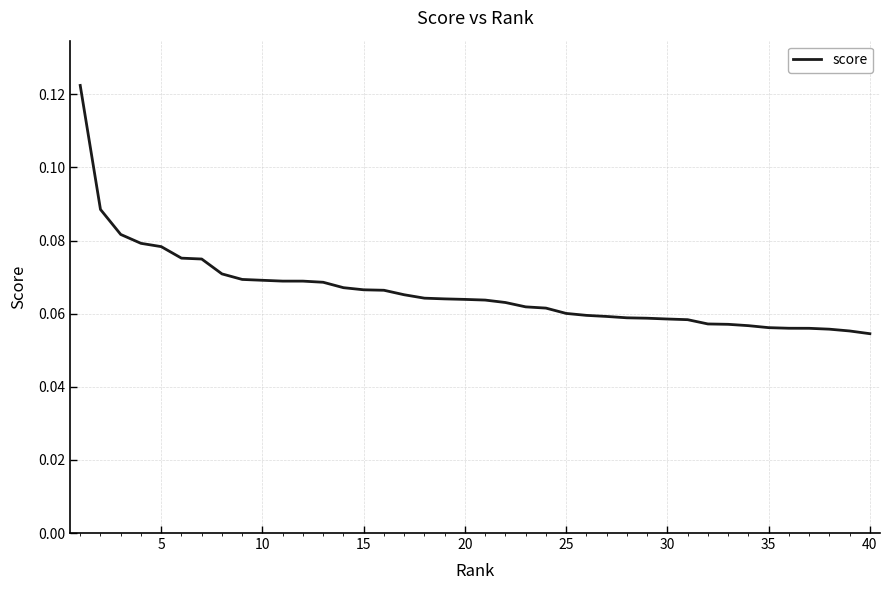

The value at 30 is 0.0. True or false?

False